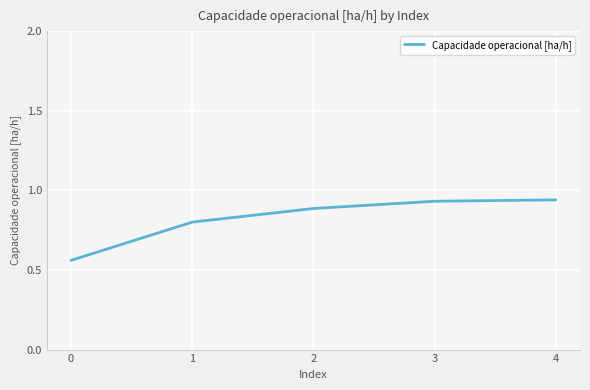

The value at 2 is 0.9. True or false?

True